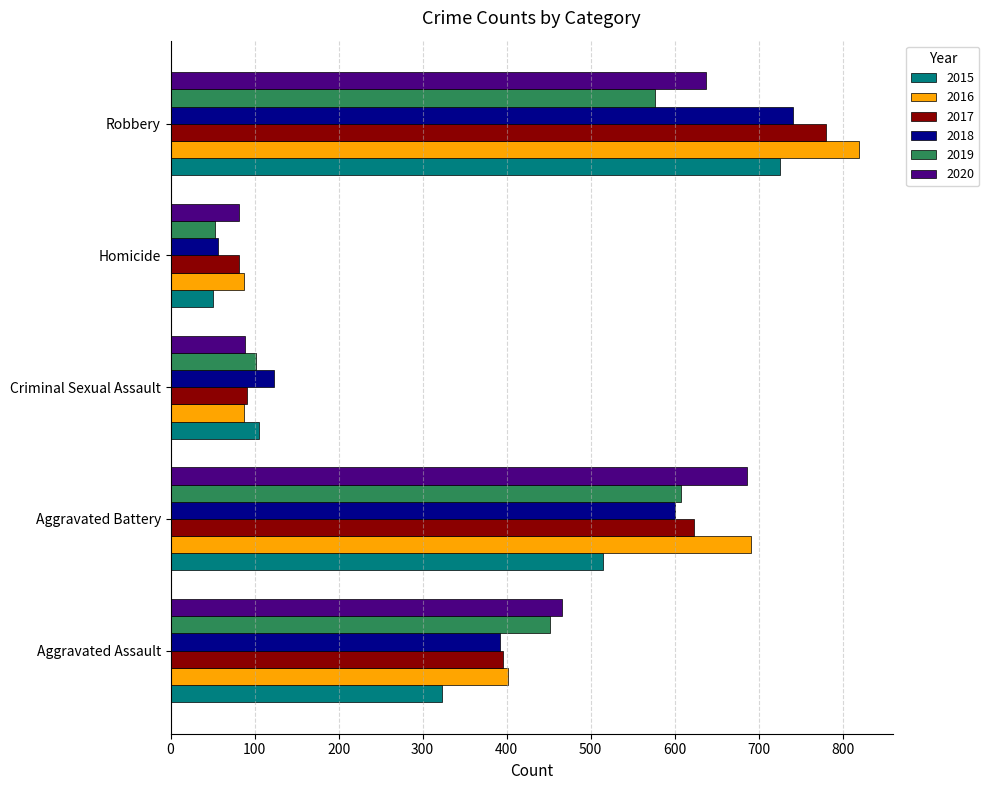

Read the 2015 value at Aggravated Assault.

323